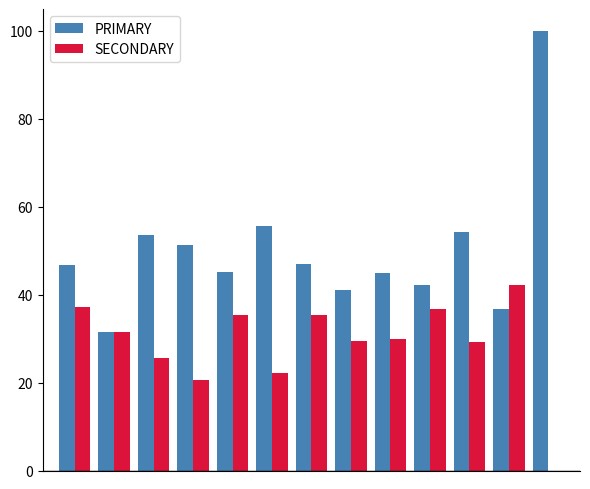

What is the sum of all PRIMARY values?

650.1